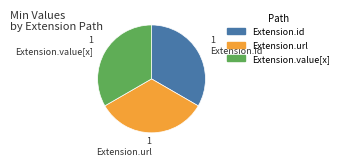

Does any single category account for the majority?

No